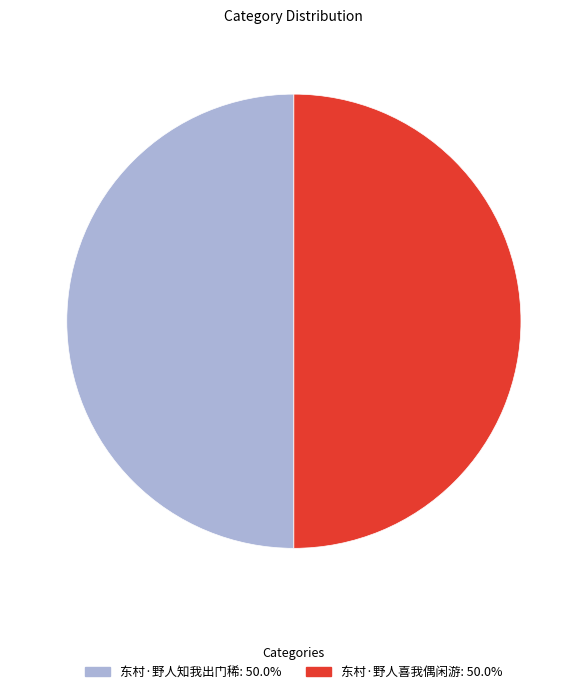

How many segments does this pie chart have?

2